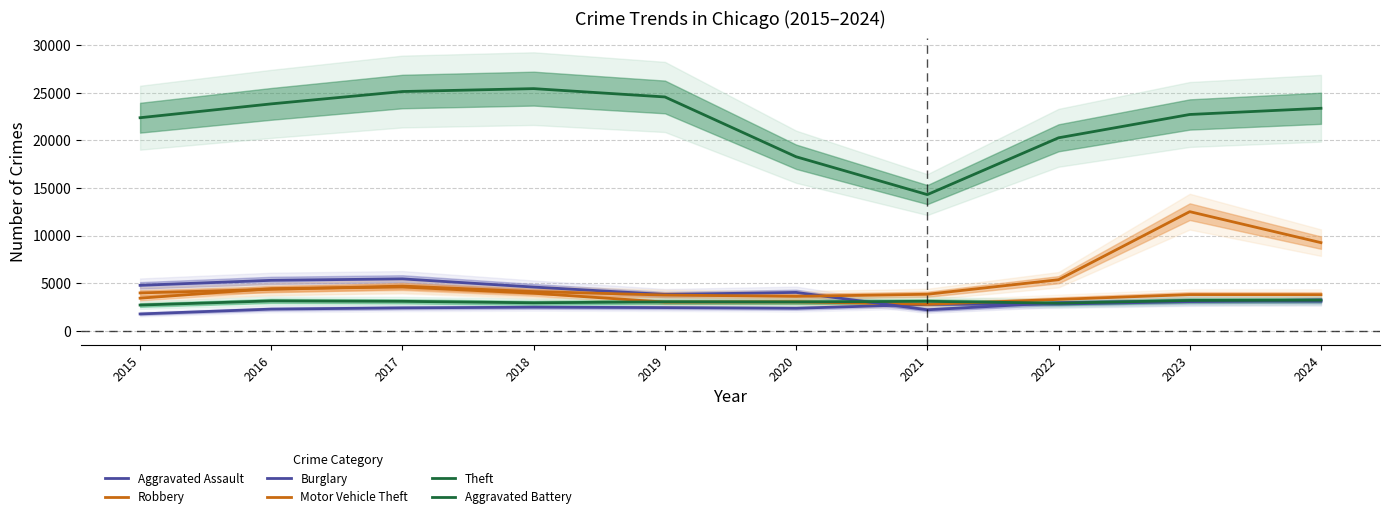

How many distinct data groups are displayed?

6